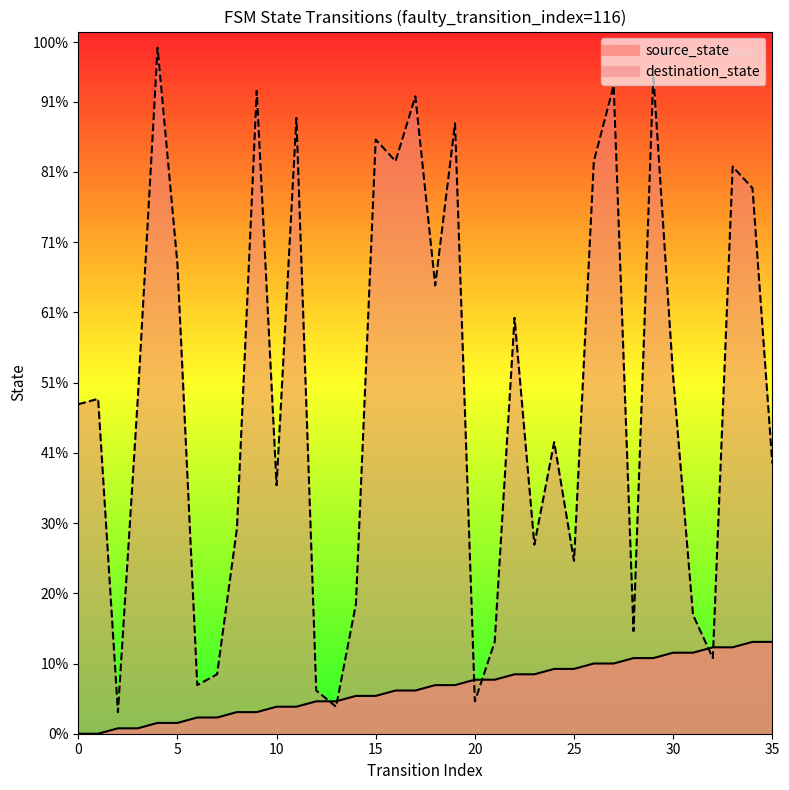

Which series has the largest total across all categories?

destination_state